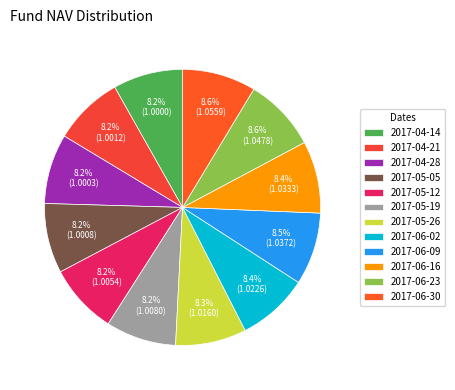

Rank the categories by value from lowest to highest.

2017-04-14, 2017-04-28, 2017-05-05, 2017-04-21, 2017-05-12, 2017-05-19, 2017-05-26, 2017-06-02, 2017-06-16, 2017-06-09, 2017-06-23, 2017-06-30